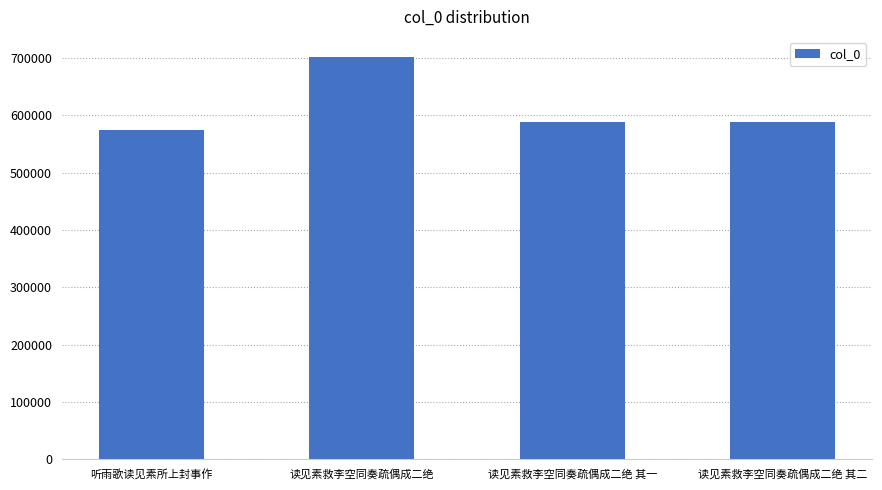

What is the change in value from 听雨歌读见素所上封事作 to 读见素救李空同奏疏偶成二绝 其二?

+14912